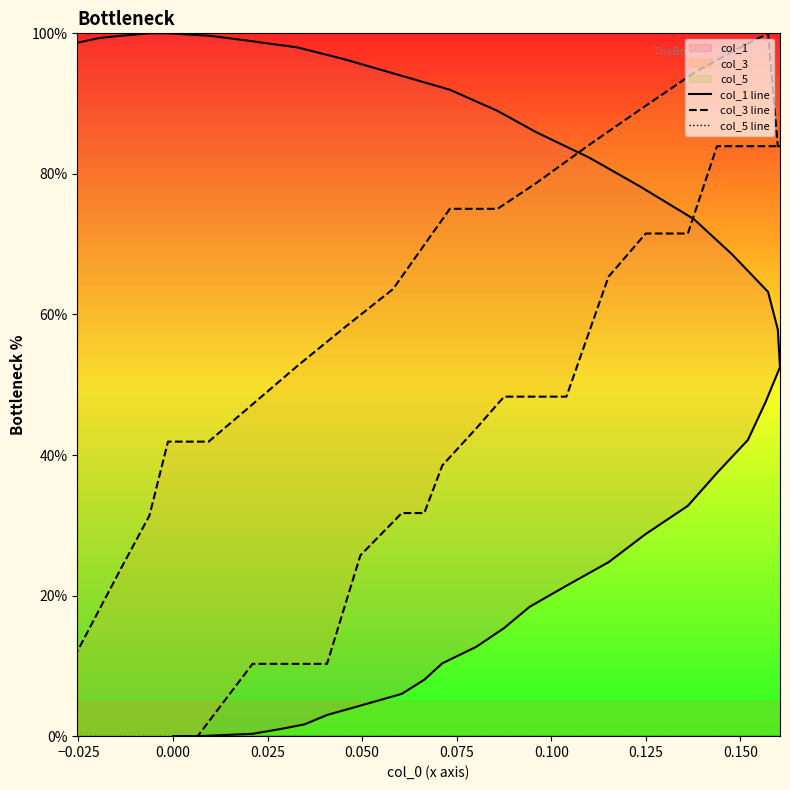

True or false: col_5 line and col_1 line intersect in this chart.

False